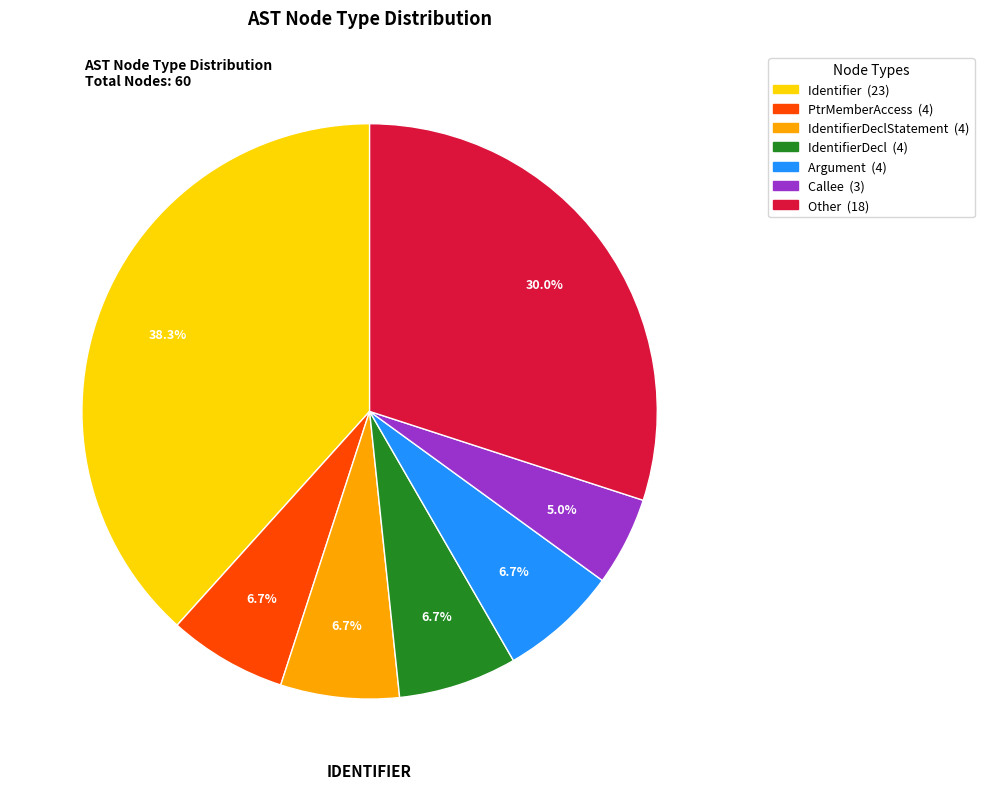

Is there a majority slice in this chart?

No